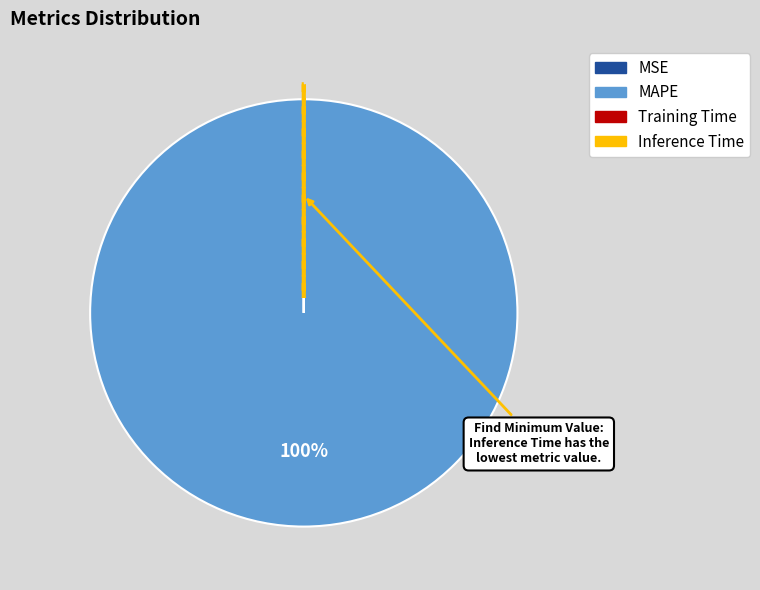

Does MAPE represent more than half of the total?

Yes